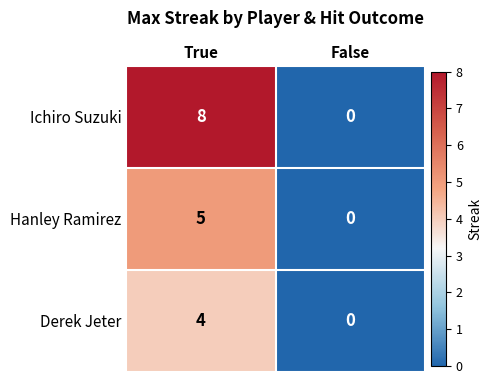

Is it true that Ichiro Suzuki equals 8 at True?

True